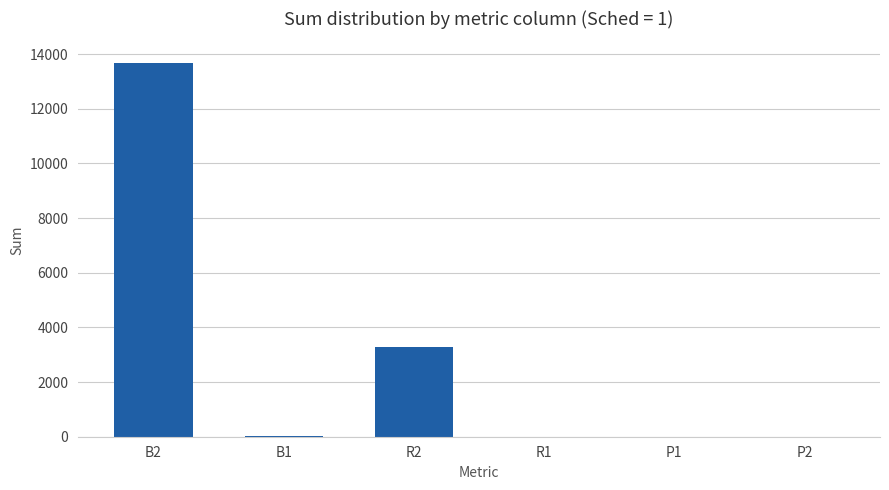

Where is the data nearest to the value 6842?

R2